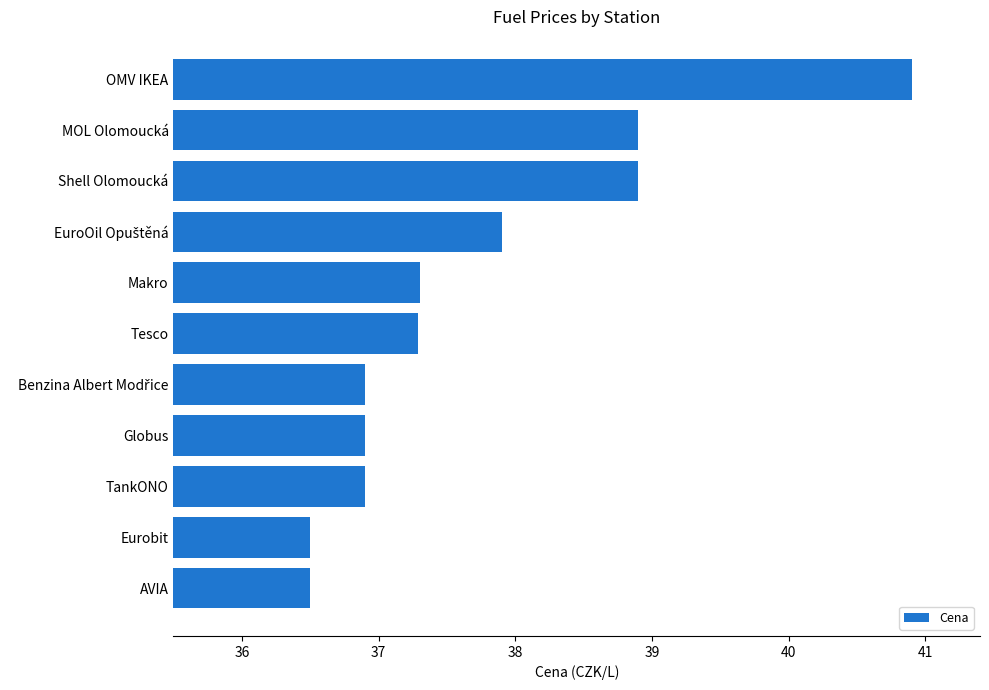

What is the greatest value displayed?

40.9